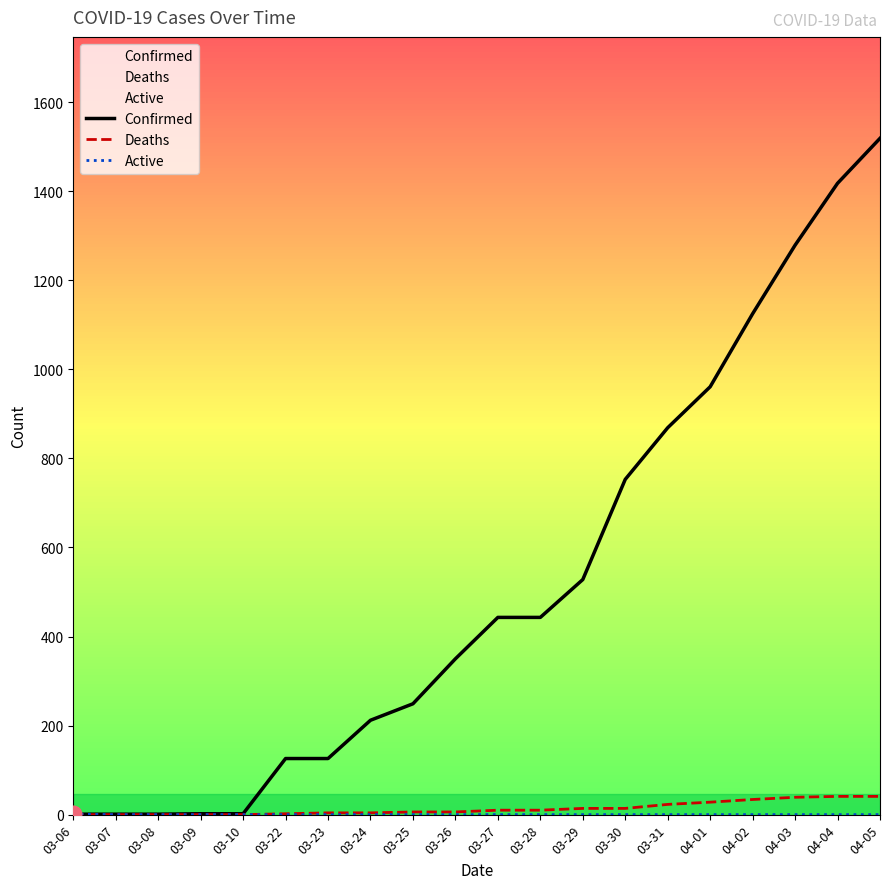

How many lines are shown in the chart?

3